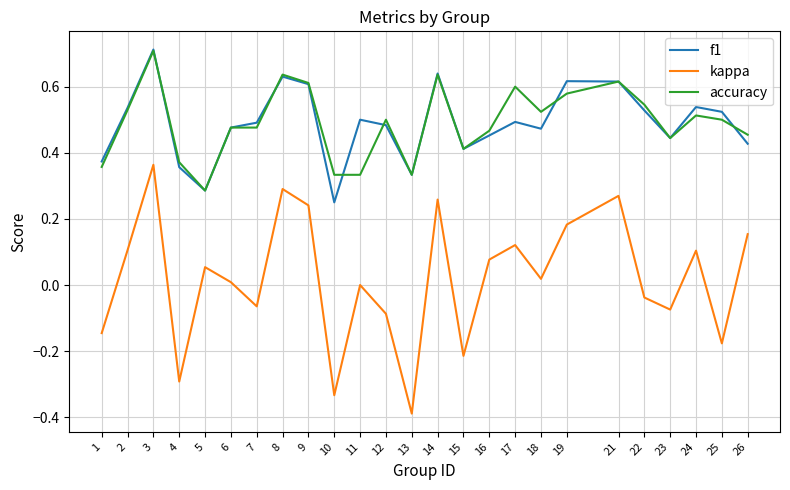

The value of f1 at 23 is 0.7. True or false?

False